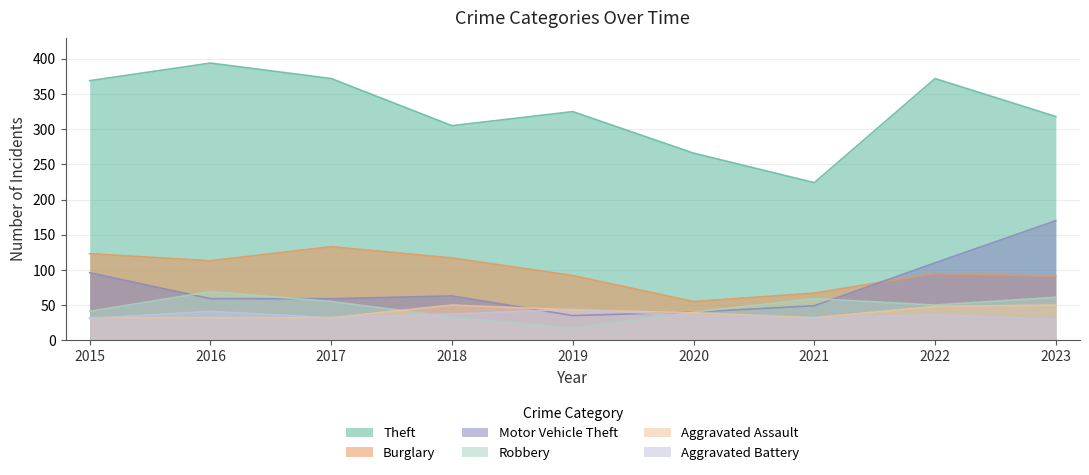

Reading left to right, list all the values displayed in this chart.

Theft: 2015=369	2016=394	2017=372	2018=305	2019=325	2020=266	2021=224	2022=372	2023=318
Burglary: 2015=123	2016=113	2017=133	2018=117	2019=92	2020=55	2021=67	2022=95	2023=91
Motor Vehicle Theft: 2015=96	2016=59	2017=59	2018=63	2019=35	2020=40	2021=49	2022=110	2023=170
Robbery: 2015=41	2016=69	2017=55	2018=33	2019=17	2020=40	2021=59	2022=50	2023=61
Aggravated Assault: 2015=32	2016=32	2017=32	2018=50	2019=43	2020=39	2021=32	2022=48	2023=50
Aggravated Battery: 2015=31	2016=41	2017=32	2018=37	2019=44	2020=35	2021=31	2022=36	2023=30